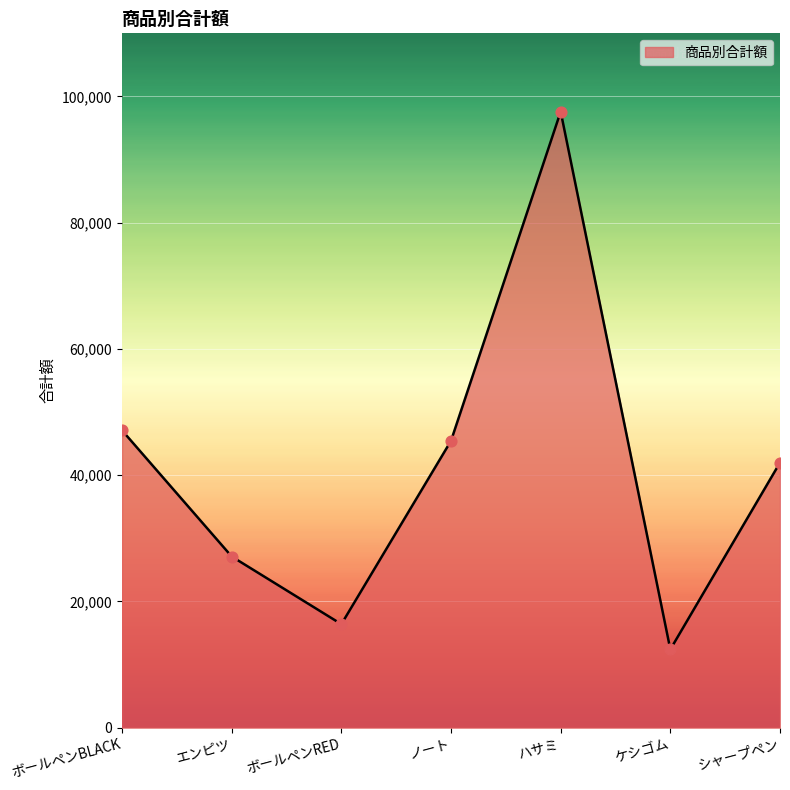

Between ボールペンBLACK and ハサミ, which is larger?

ハサミ